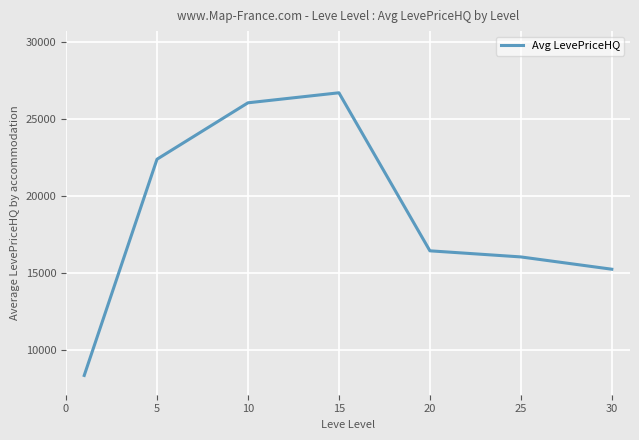

True or false: there are more than 0 points higher than both neighbors.

True